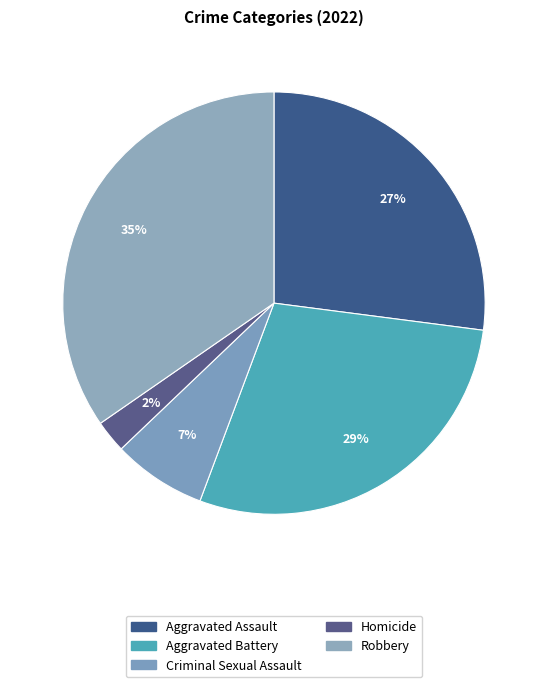

Approximately how many times larger is the value at Aggravated Battery compared to Robbery?

0.8